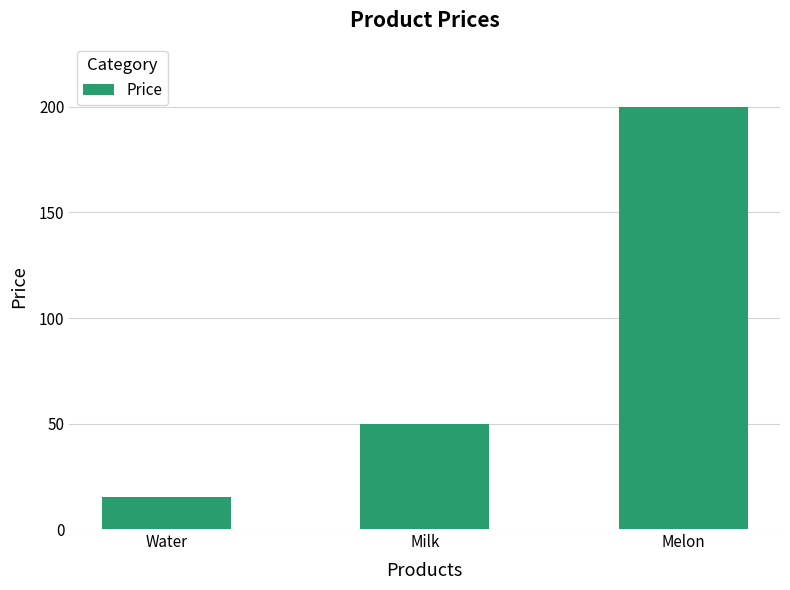

Which category has the lowest value across all series?

Water